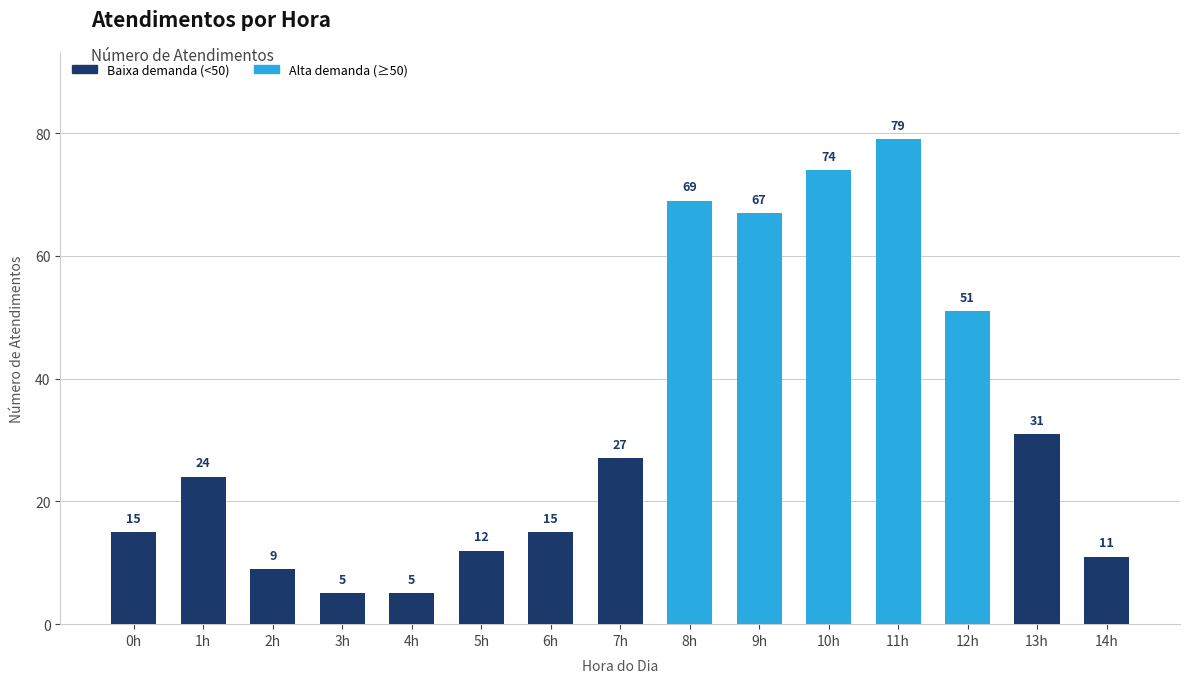

Where is the data nearest to the value 42?

12h